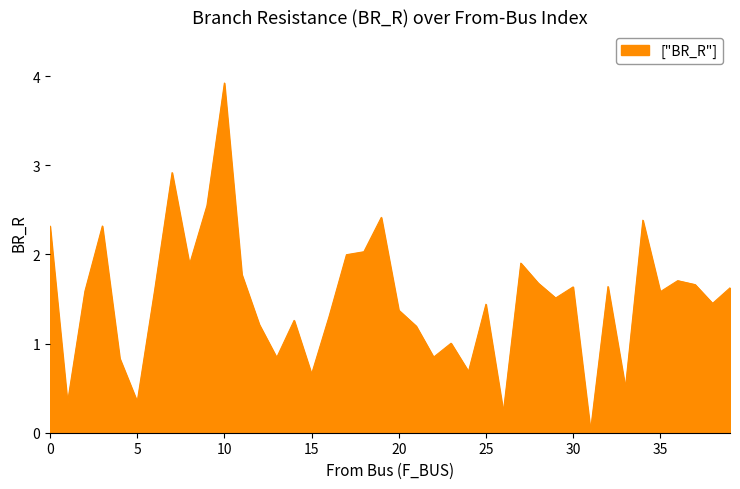

What is the difference between the maximum and minimum values?

3.9